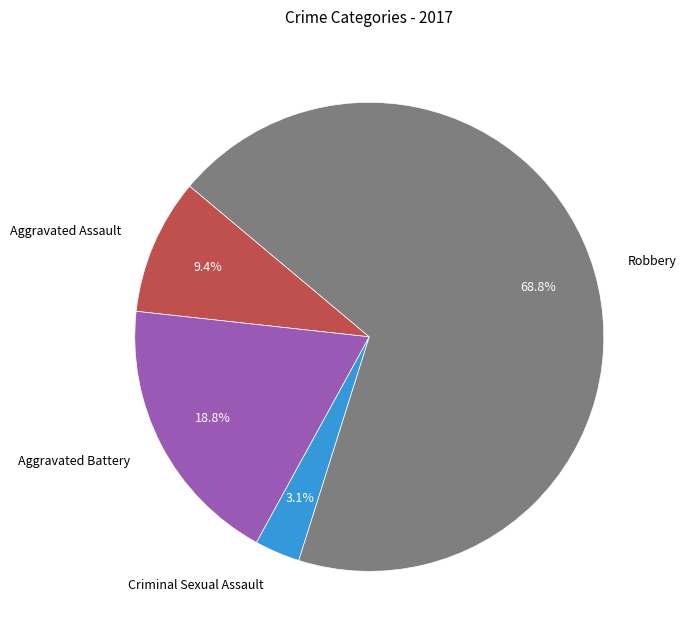

Which category has the biggest portion of the pie?

Robbery